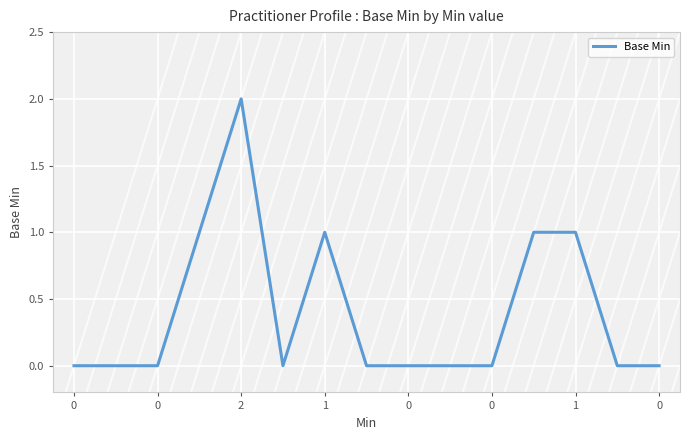

How many lines are shown in the chart?

1